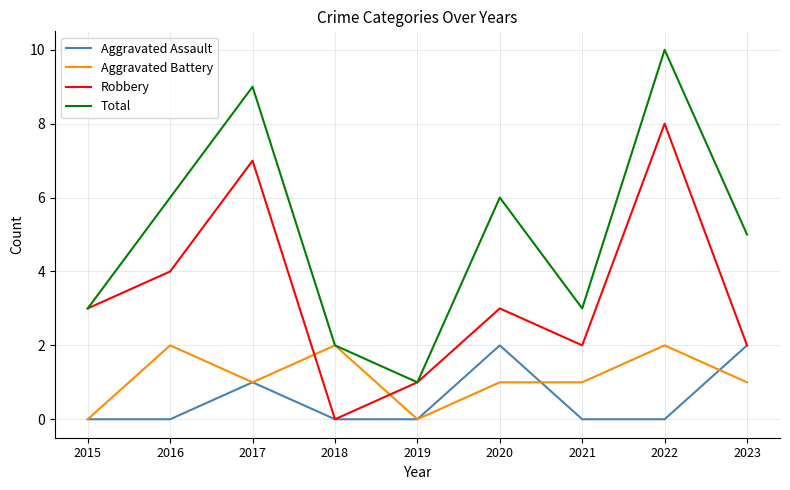

Is it true that Aggravated Assault equals 3 at 2020?

False